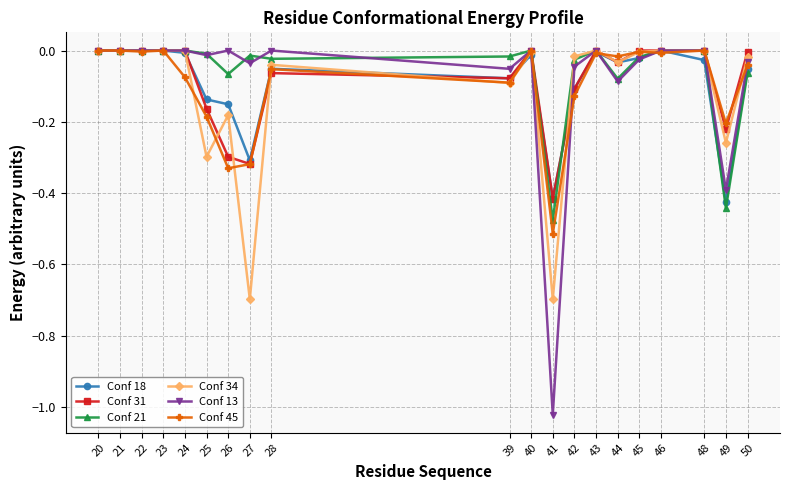

Which category has the lowest value across all series?

41